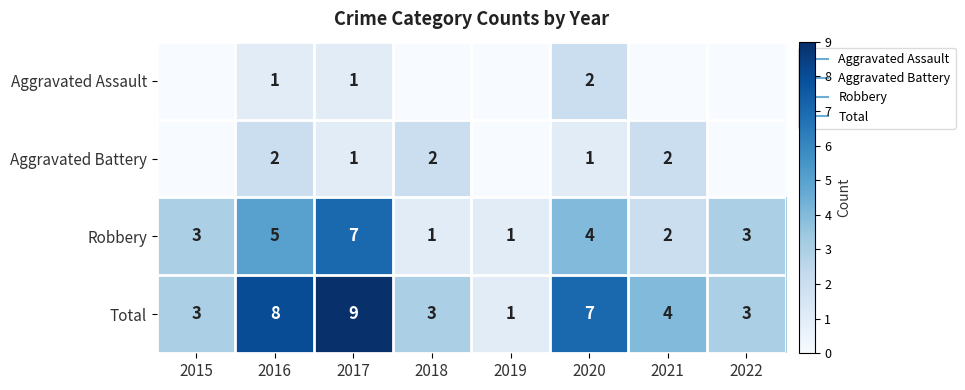

List the labels in order of Total value, smallest first.

2019, 2015, 2018, 2022, 2021, 2020, 2016, 2017